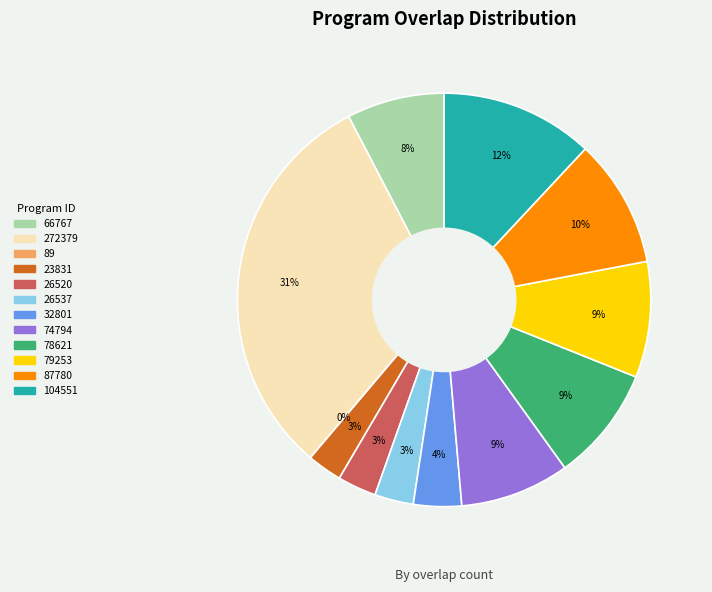

To the nearest percent, what portion does 272379 represent?

31%